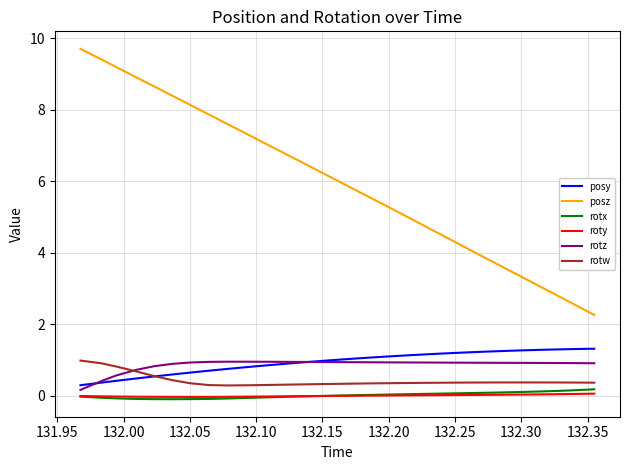

True or false: posz and rotx cross at least once.

False